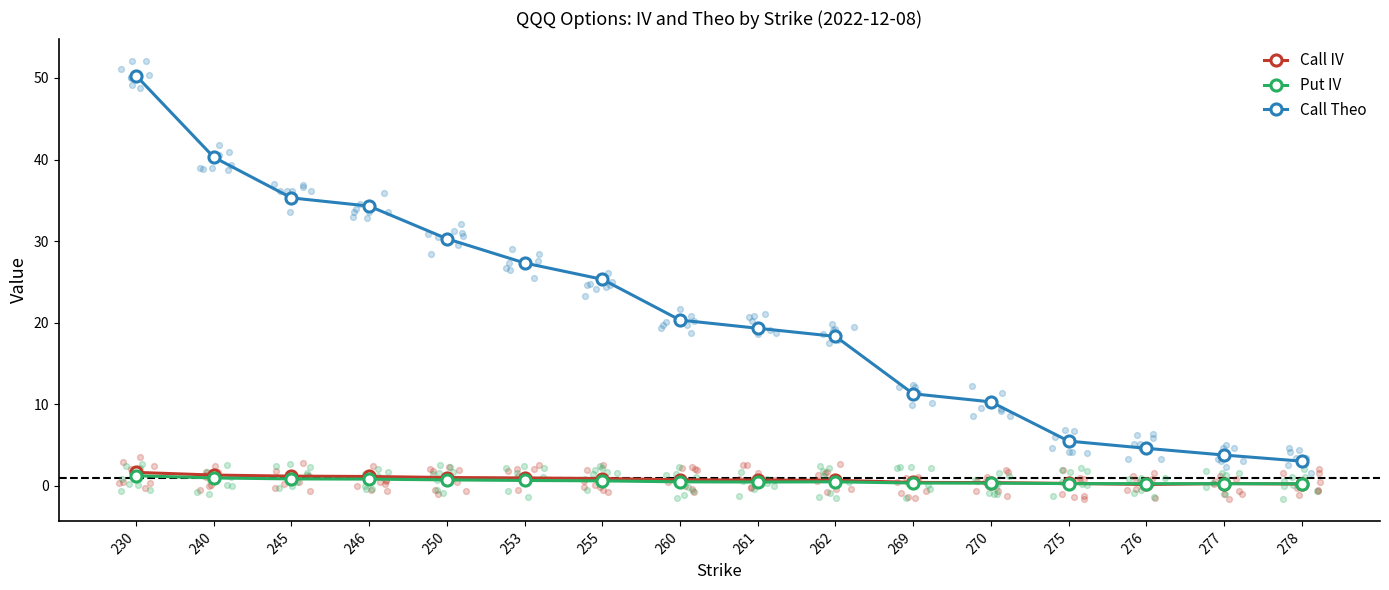

What is the total value across all series at 277?

4.4